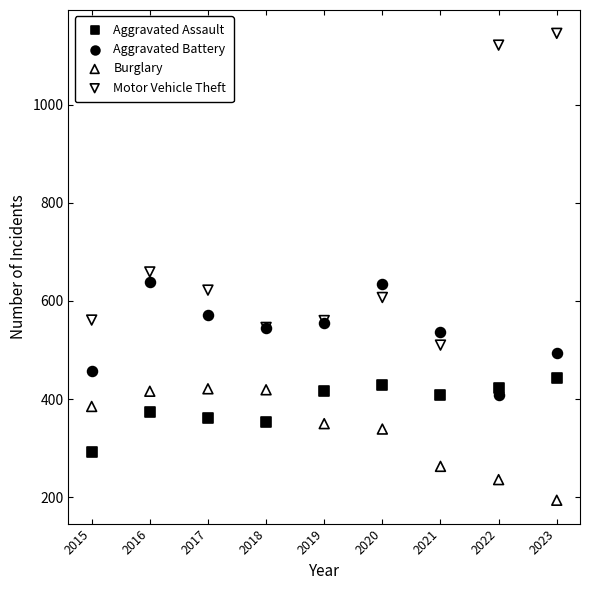

In the Burglary series, what Y value is closest to 307?

339